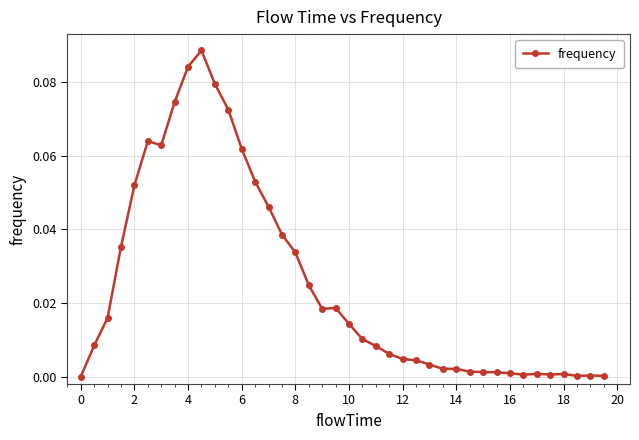

What is the sum of all values?

1.0